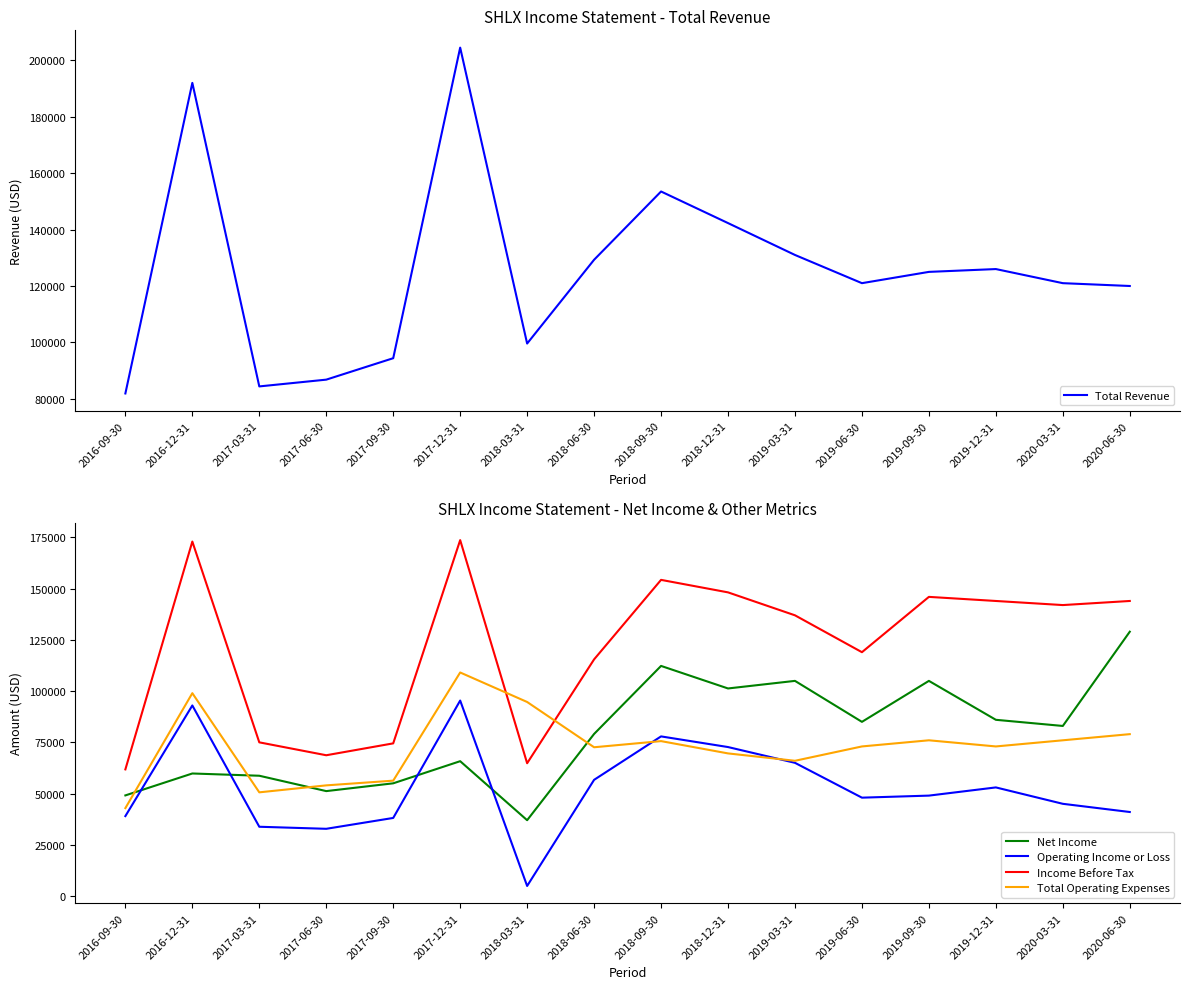

How many values in the Total Revenue series exceed 125000?

7